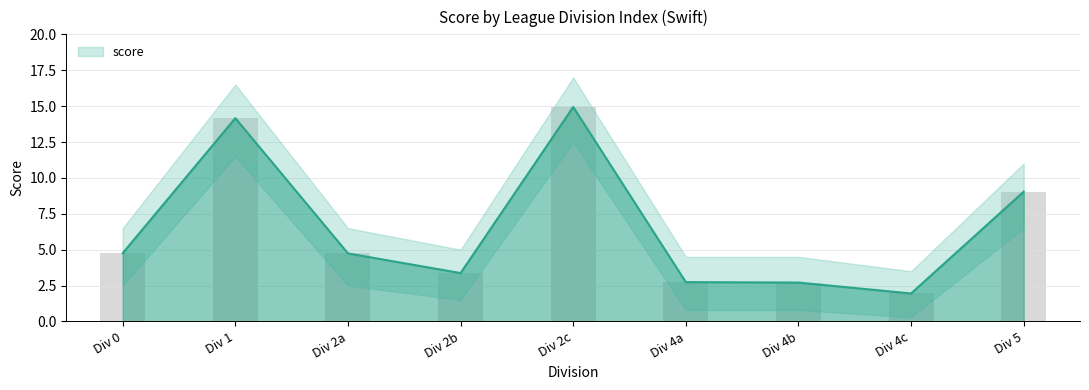

The value of score at Div 1 is 22.0. True or false?

False